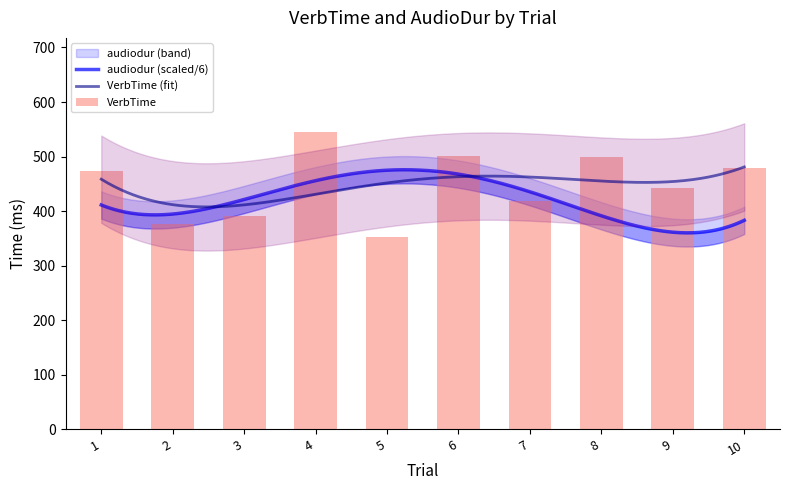

Reading right to left, transcribe all the data shown in this chart.

10=480	9=442	8=500	7=418	6=501	5=353	4=545	3=392	2=376	1=474